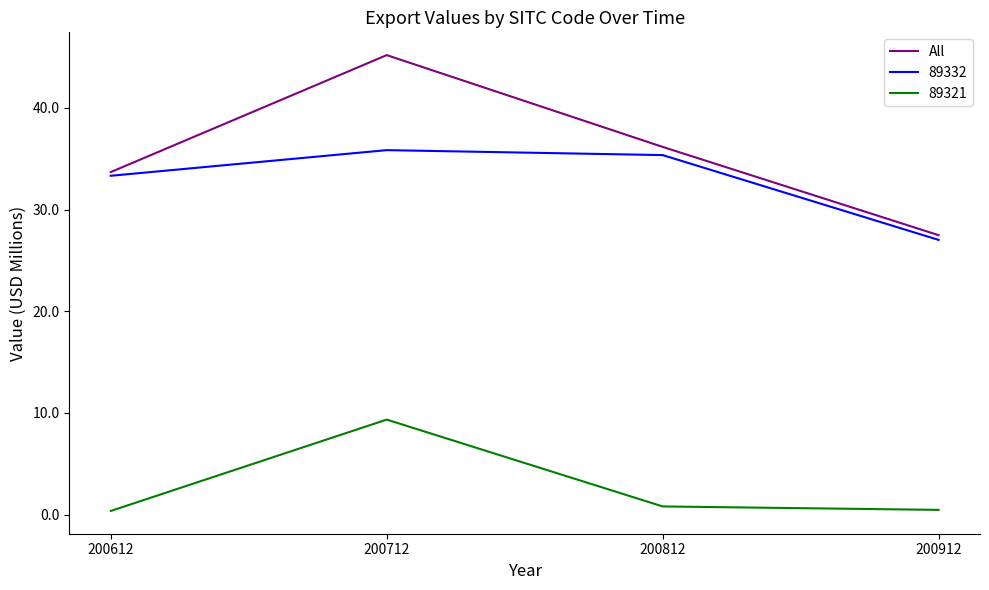

List the series in order of their peak value, highest first.

All, 89332, 89321